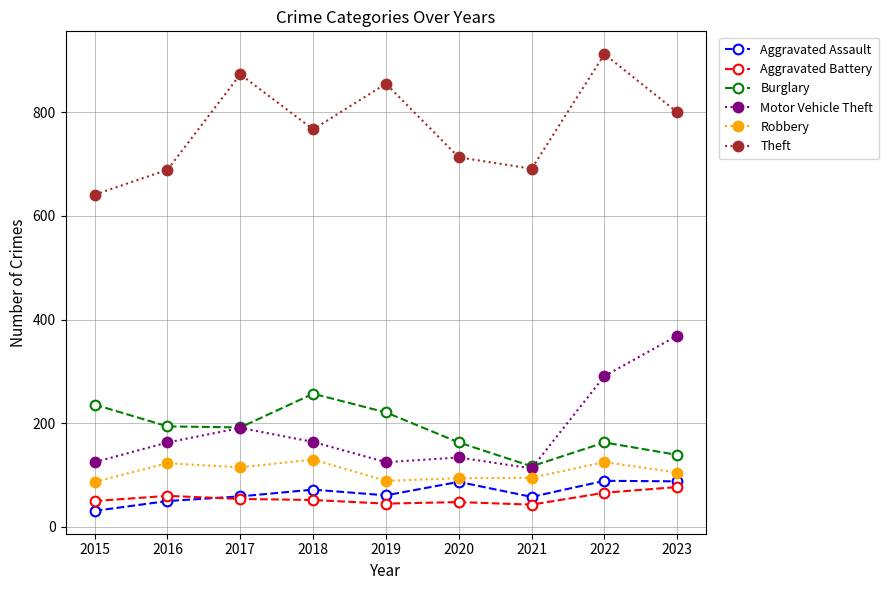

At how many categories does at least one series exceed 745?

5